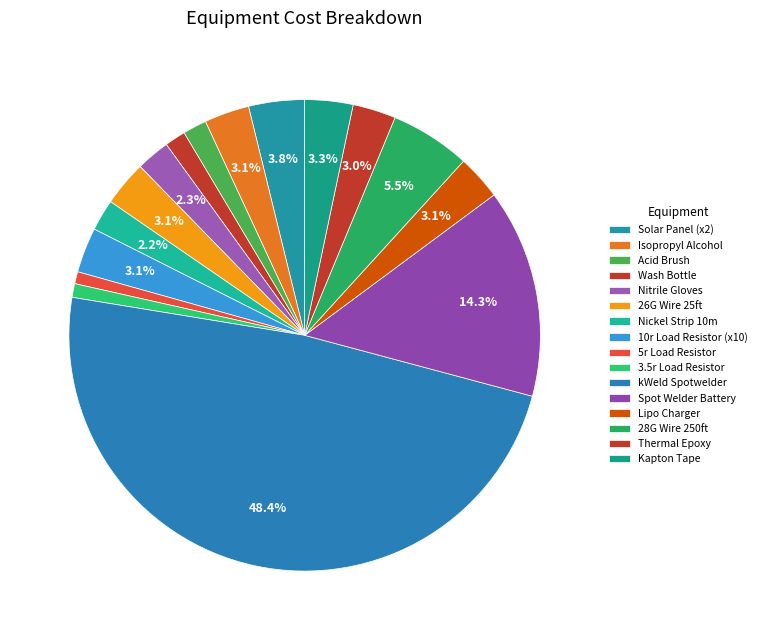

How many segments does this pie chart have?

16